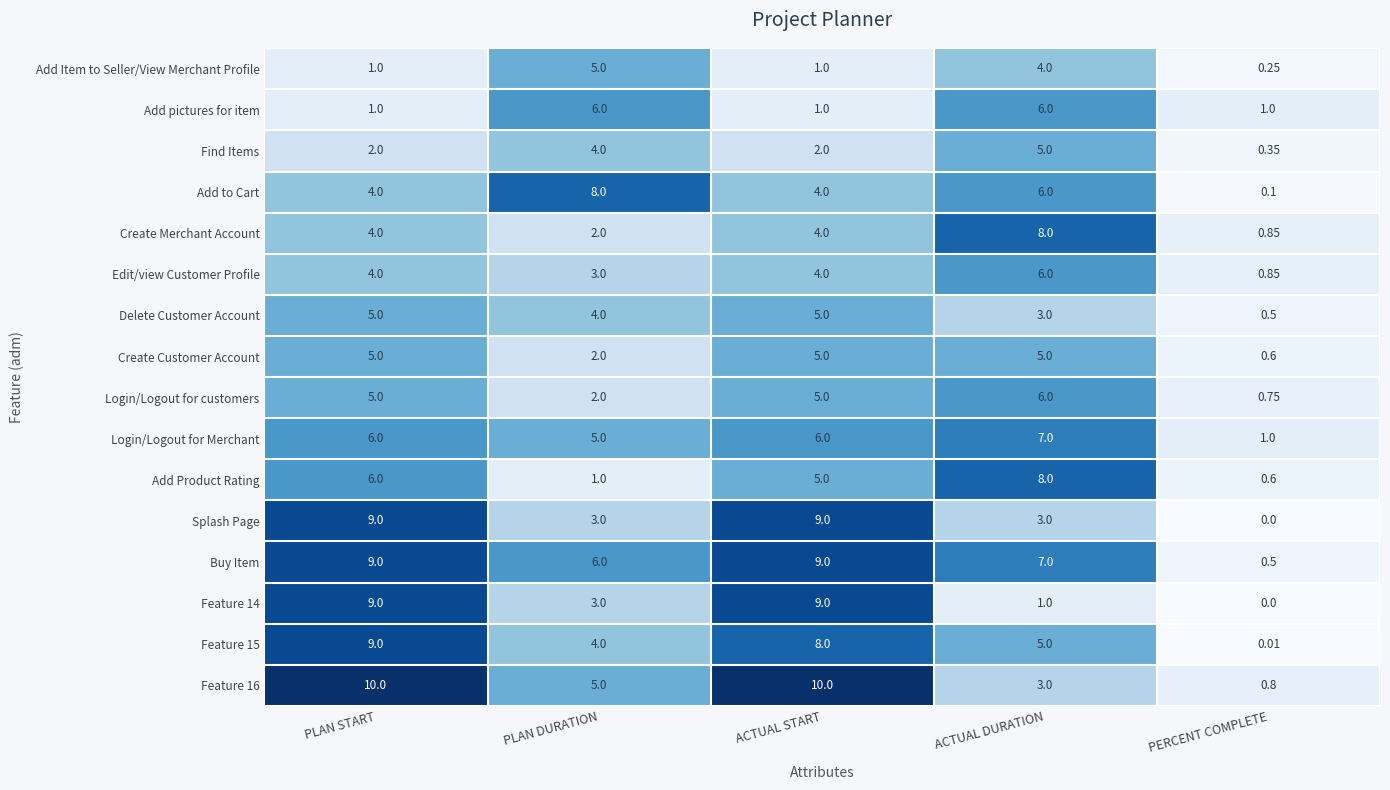

At which label is Add Product Rating closest to 4?

ACTUAL START